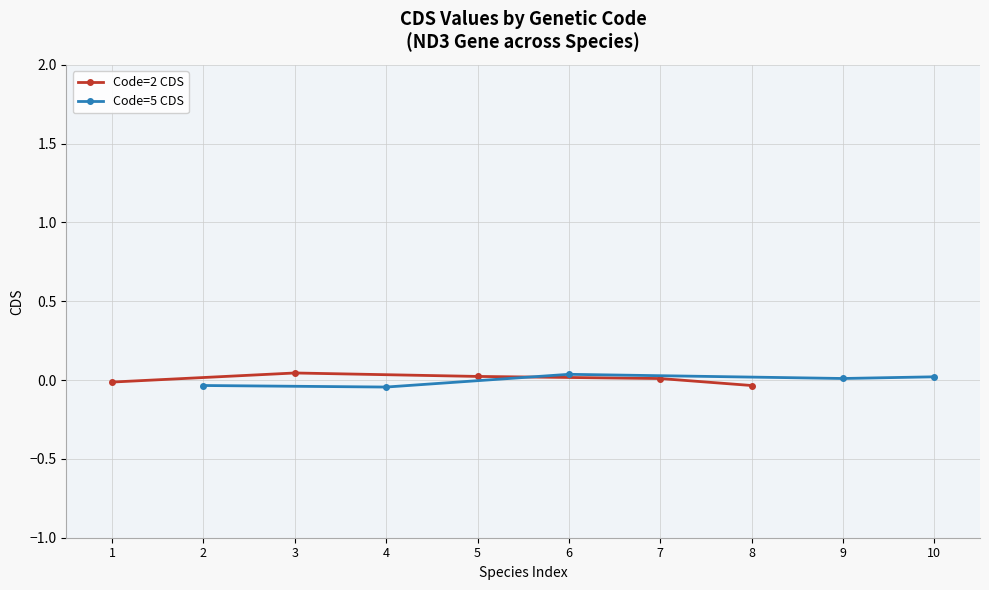

Is the value of Code=2 CDS at 4 greater than the value of Code=5 CDS at 2?

Yes